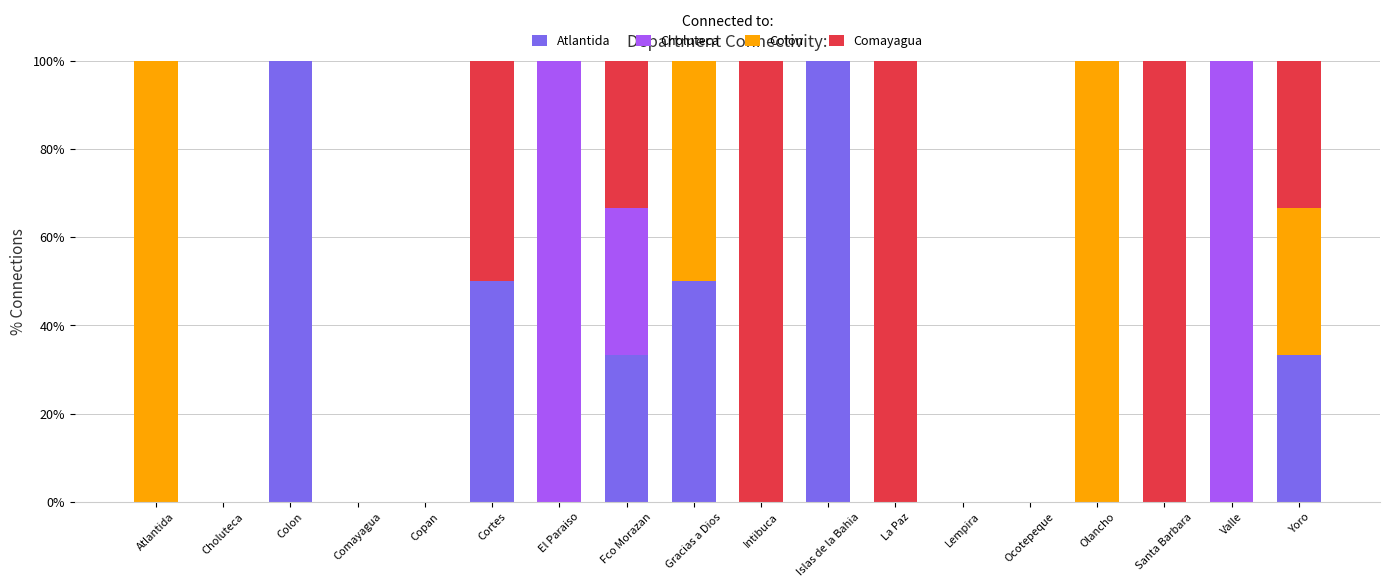

What is the total value across all series at Atlantida?

100.0